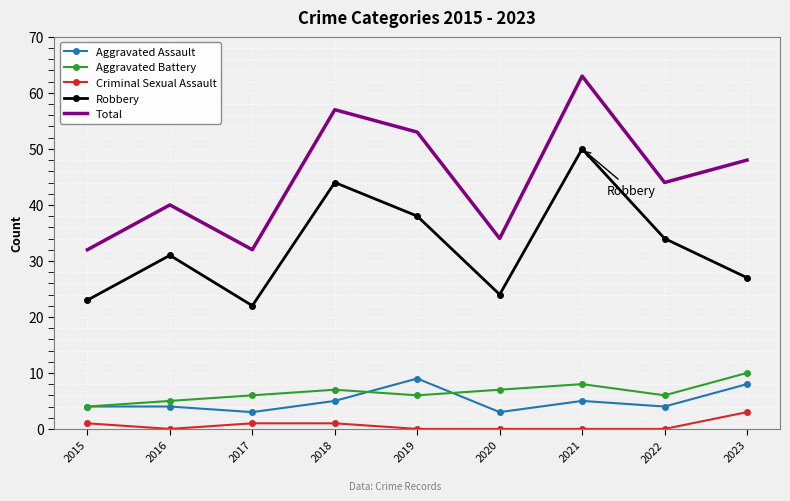

What is the difference between the second highest and second lowest values in the Total series?

25